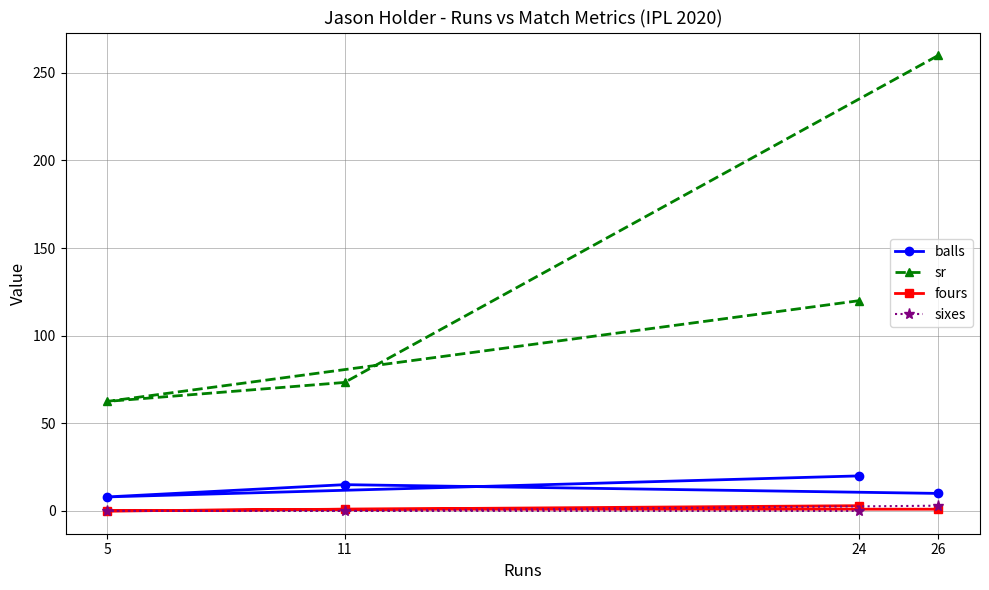

At which category is the sum across all series the highest?

26